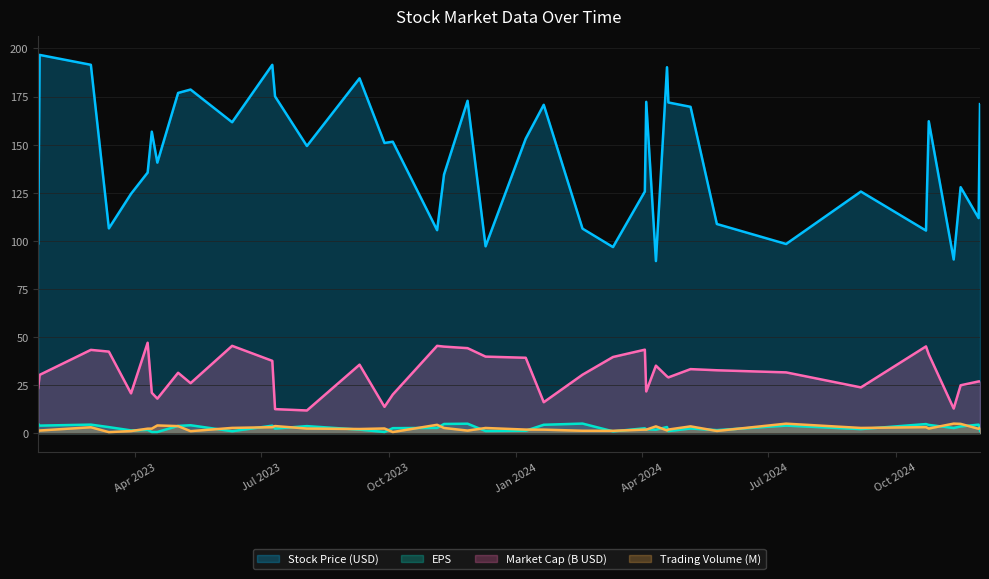

Which series changed the most between 12 and 21?

Stock Price (USD)